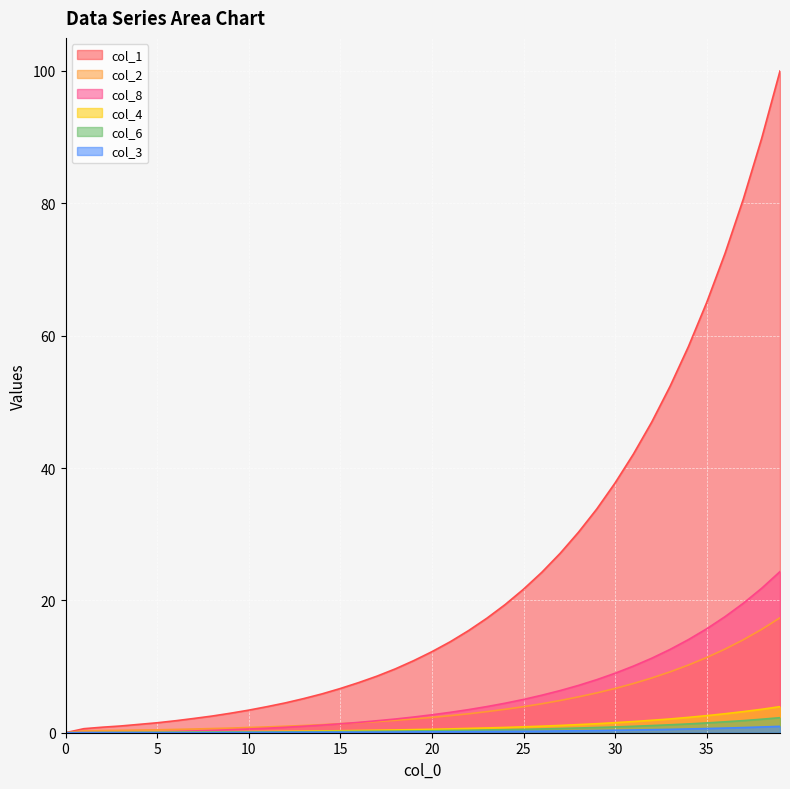

How many categories are shown in the chart?

40